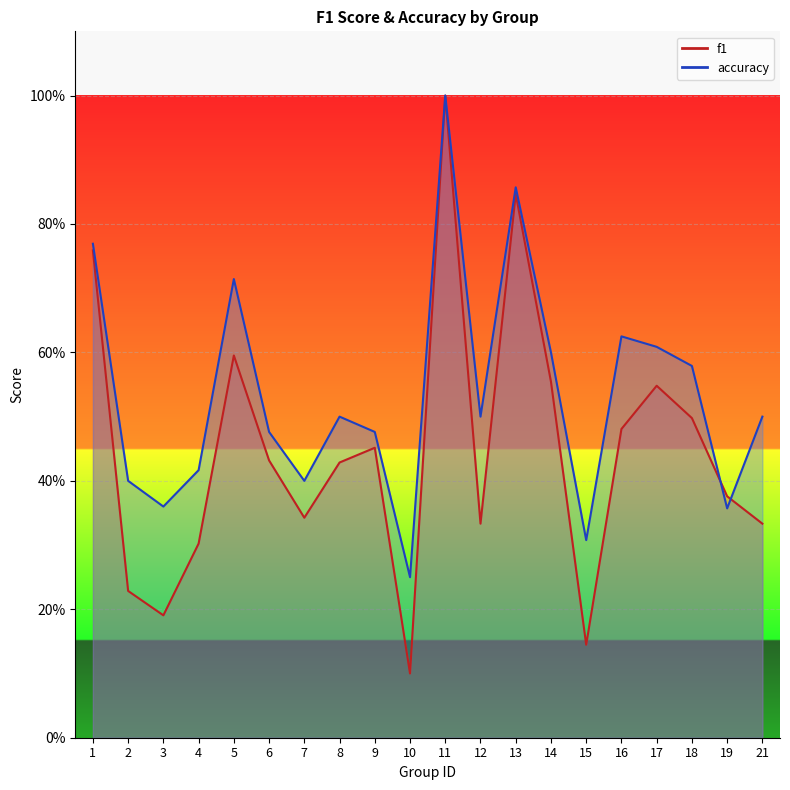

Reading left to right, transcribe all the data shown in this chart.

f1: 0.8	0.2	0.2	0.3	0.6	0.4	0.3	0.4	0.5	0.1	1.0	0.3	0.8	0.6	0.1	0.5	0.5	0.5	0.4	0.3
accuracy: 0.8	0.4	0.4	0.4	0.7	0.5	0.4	0.5	0.5	0.2	1.0	0.5	0.9	0.6	0.3	0.6	0.6	0.6	0.4	0.5